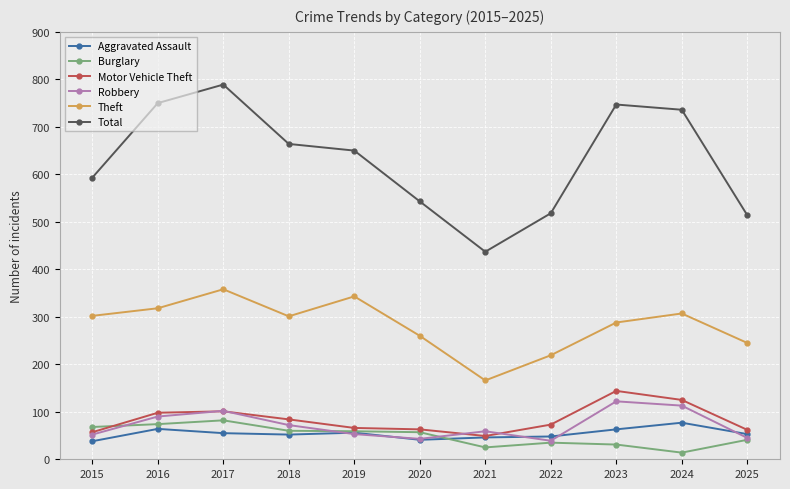

Which category has the lowest value in the Theft series?

2021